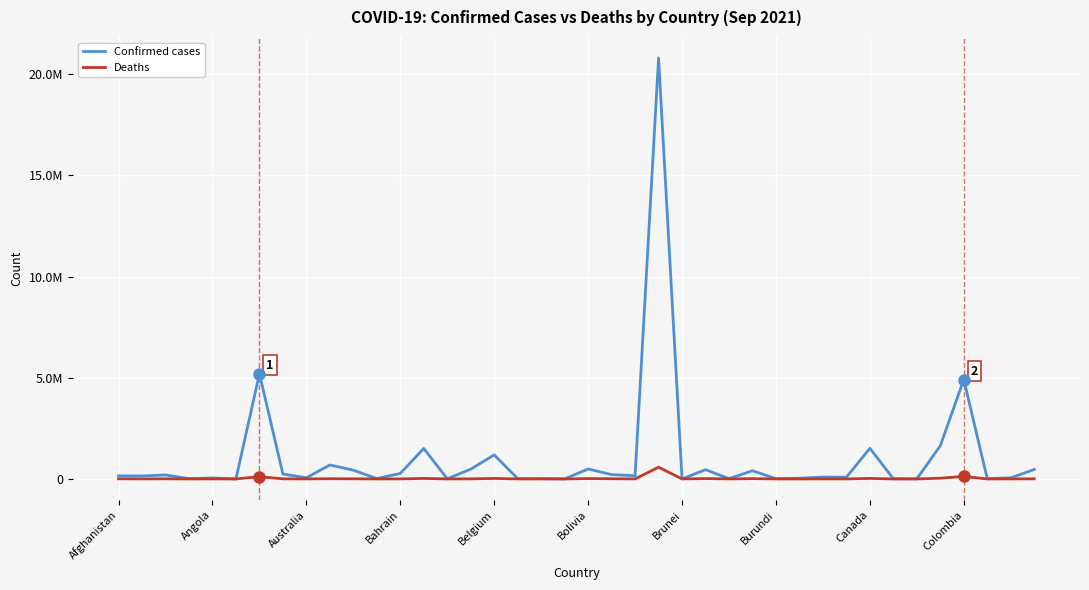

Does the chart display data point markers on the line(s)?

No